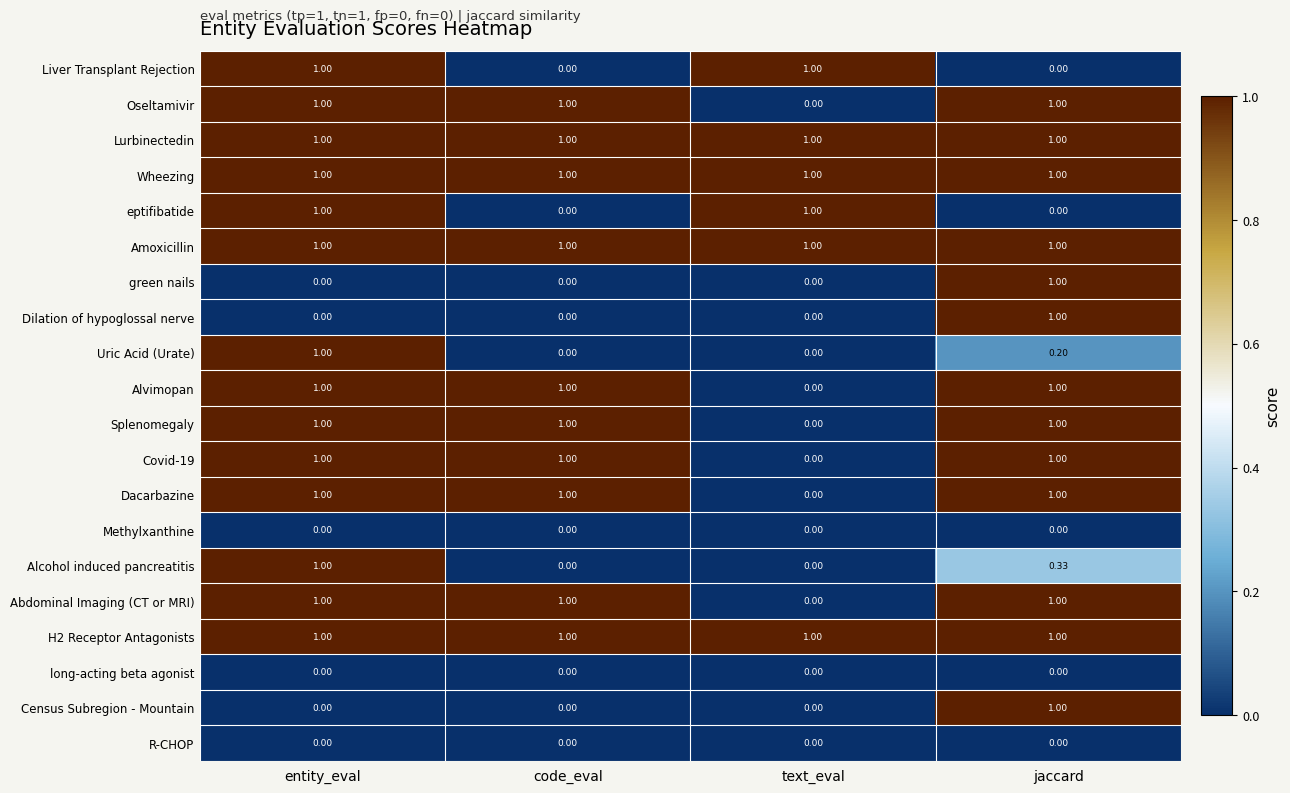

Is the value of Uric Acid (Urate) at text_eval greater than the value of H2 Receptor Antagonists at text_eval?

No